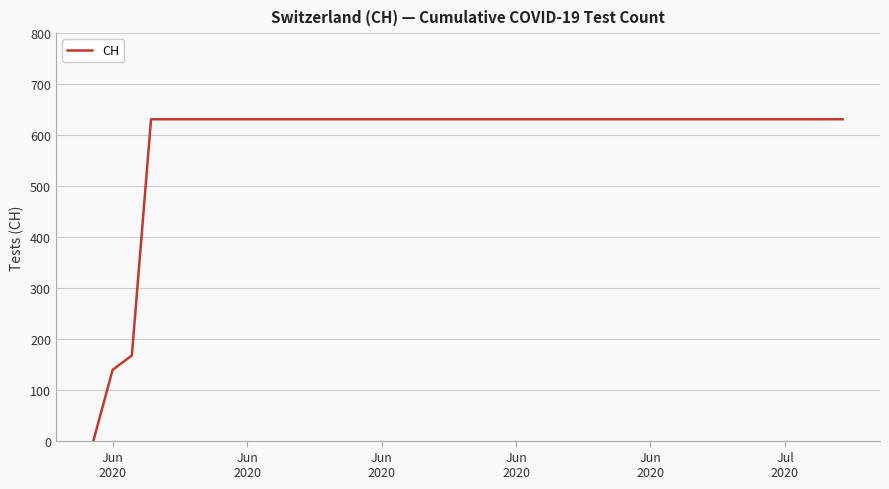

What is the greatest value displayed?

631